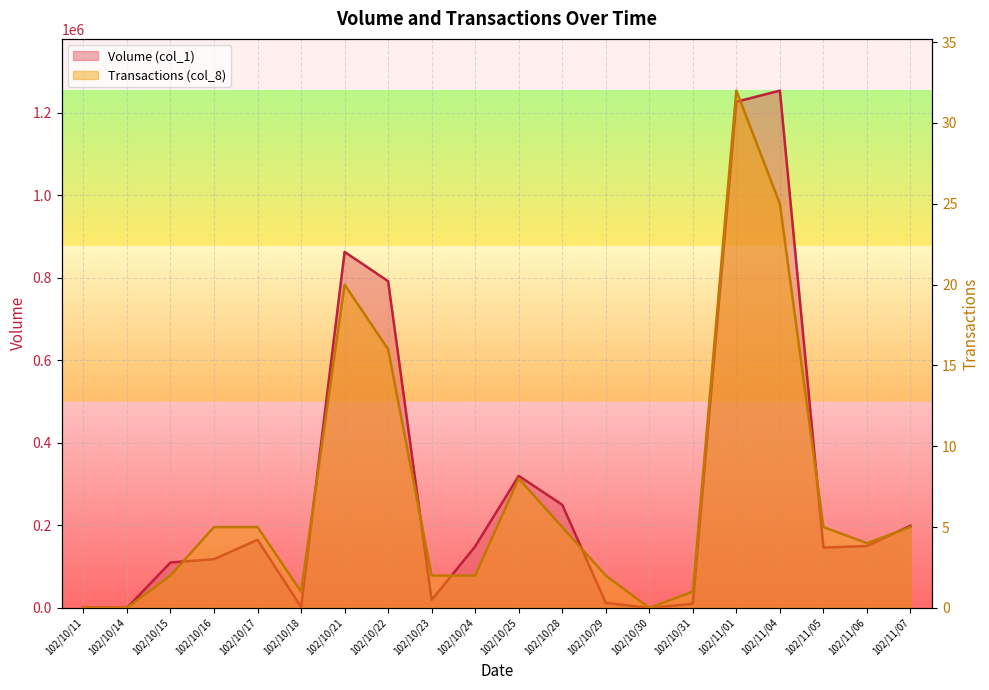

At which label does Transactions (col_8) first exceed 5?

102/10/21